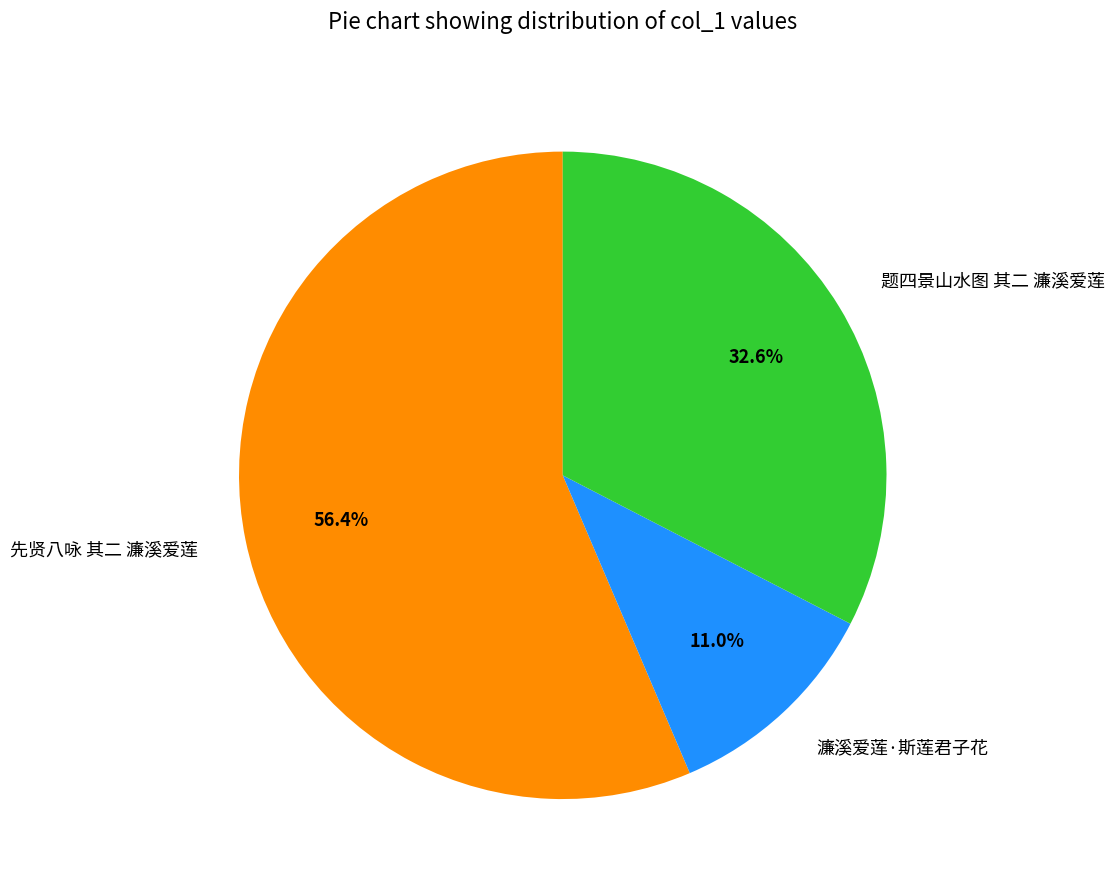

How many segments does this pie chart have?

3